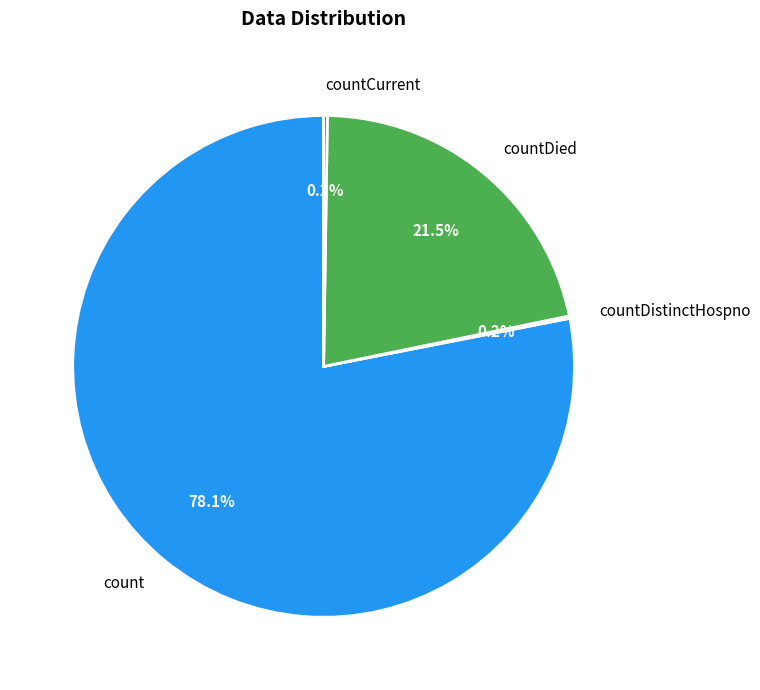

What is the majority slice?

count